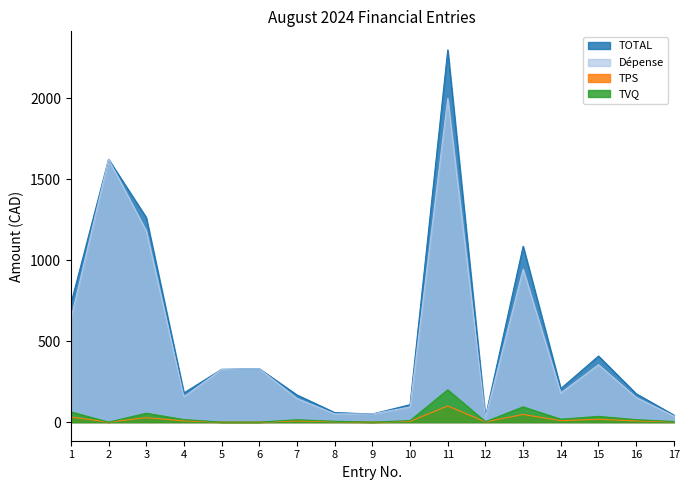

How many interior local valleys does the Dépense series have?

4